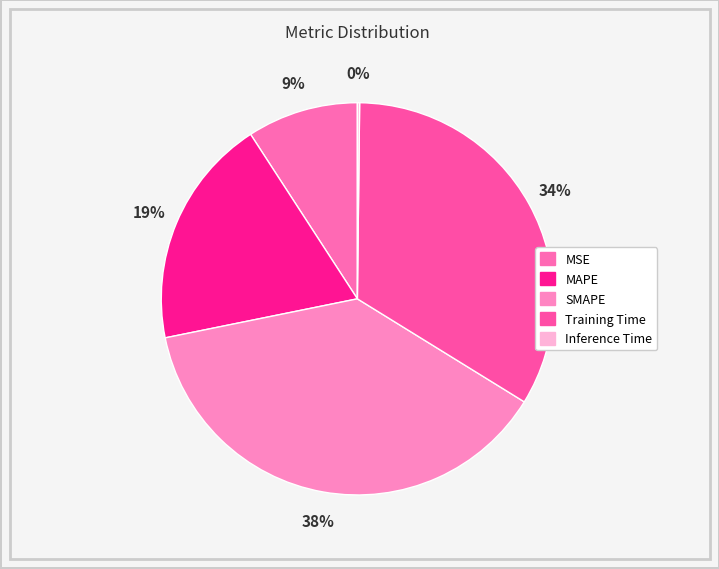

How many slices are in this pie chart?

5